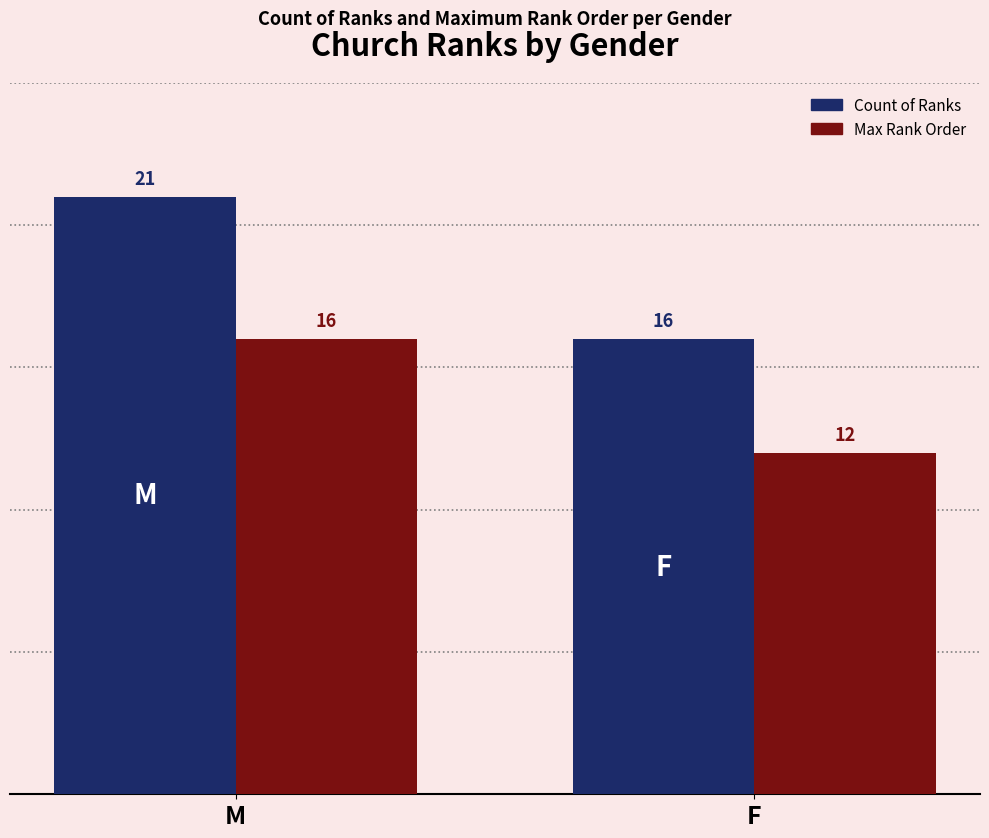

At which category is the sum across all series the highest?

M